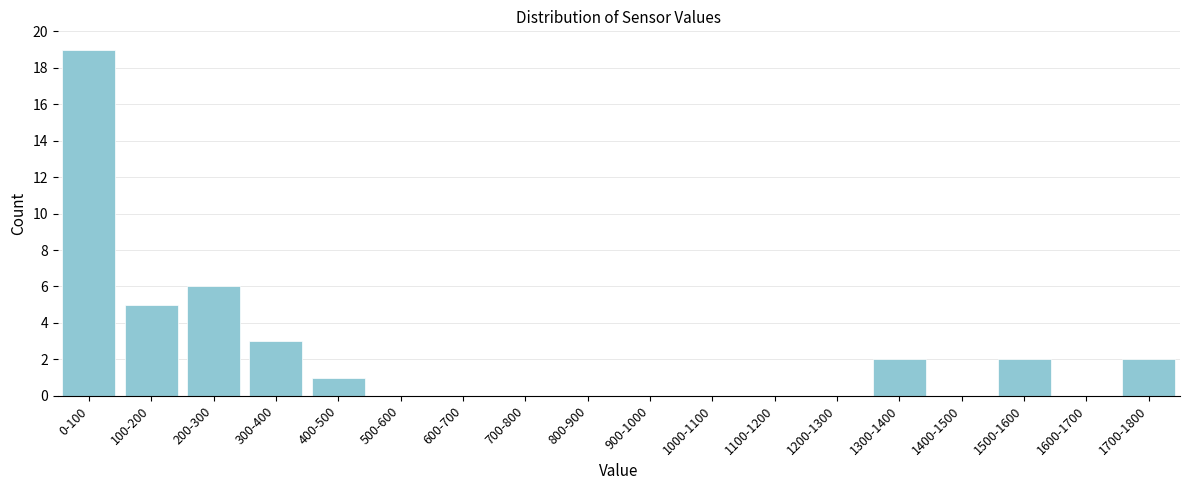

Reading right to left, list all the values displayed in this chart.

1700-1800=2	1600-1700=0	1500-1600=2	1400-1500=0	1300-1400=2	1200-1300=0	1100-1200=0	1000-1100=0	900-1000=0	800-900=0	700-800=0	600-700=0	500-600=0	400-500=1	300-400=3	200-300=6	100-200=5	0-100=19